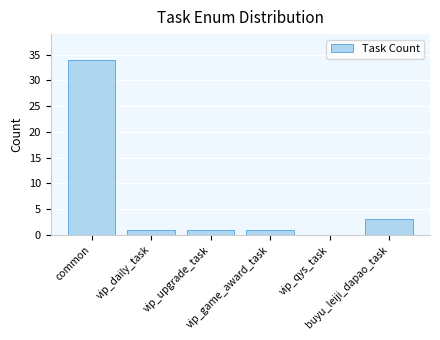

Are the bars horizontal?

No